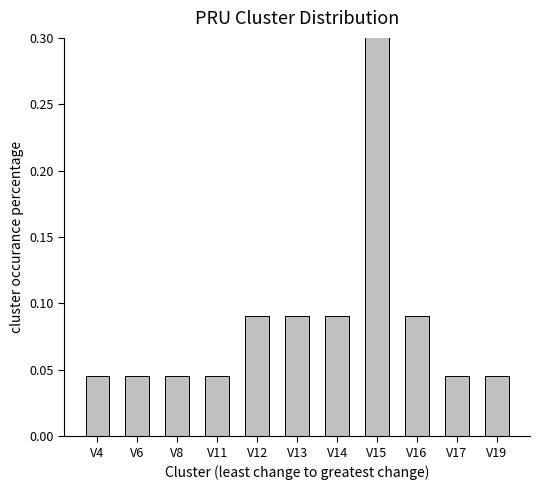

How many data points does each series have?

11